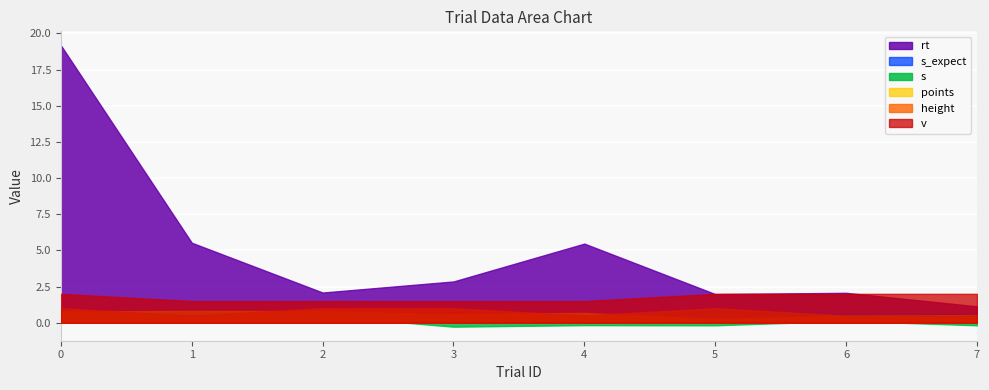

The value of points at 5 is 0.1. True or false?

False